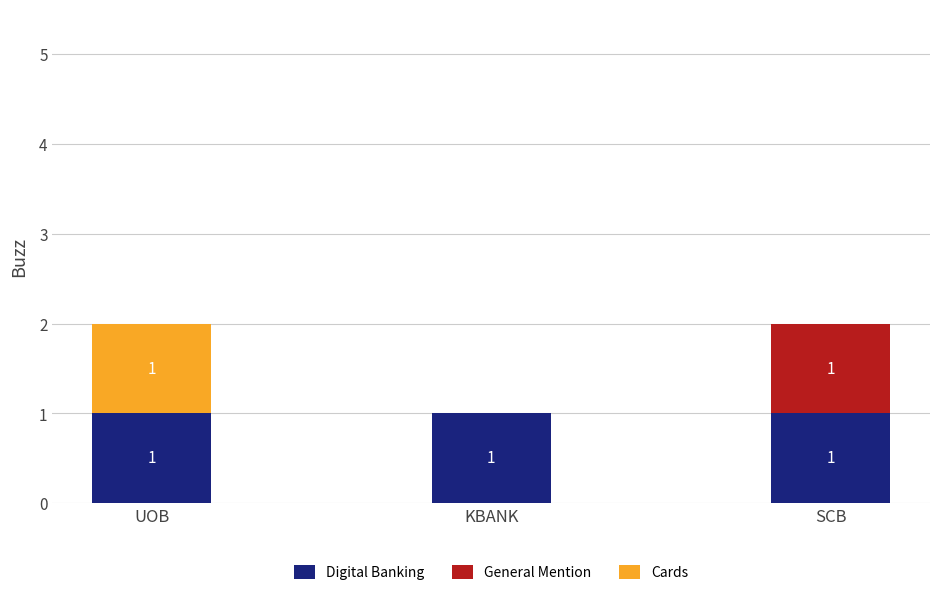

Is it true that Digital Banking equals 1 at UOB?

True